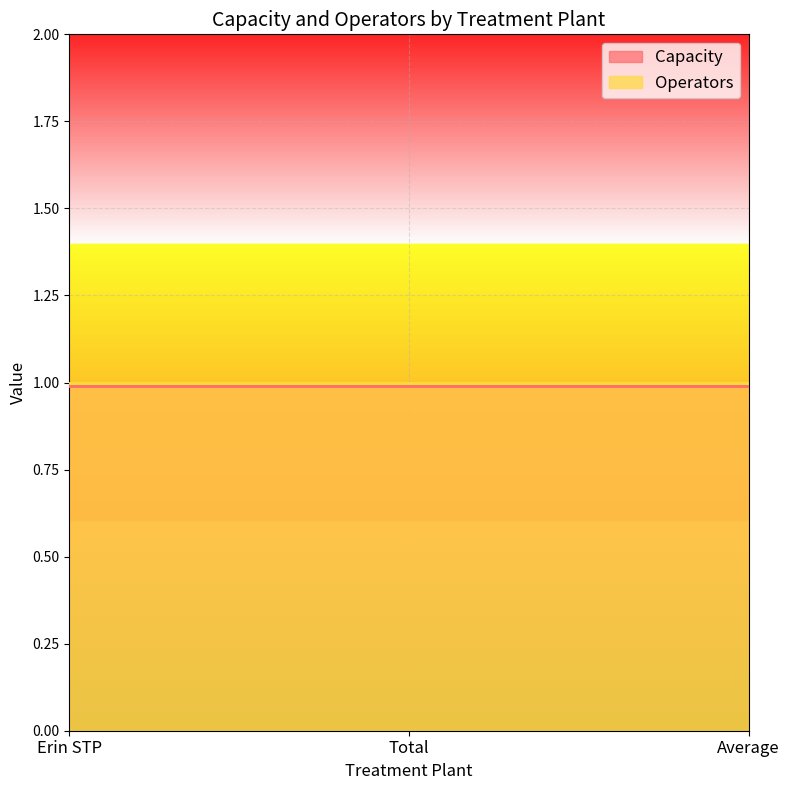

Rank the series by their maximum value, from highest to lowest.

Operators, Capacity